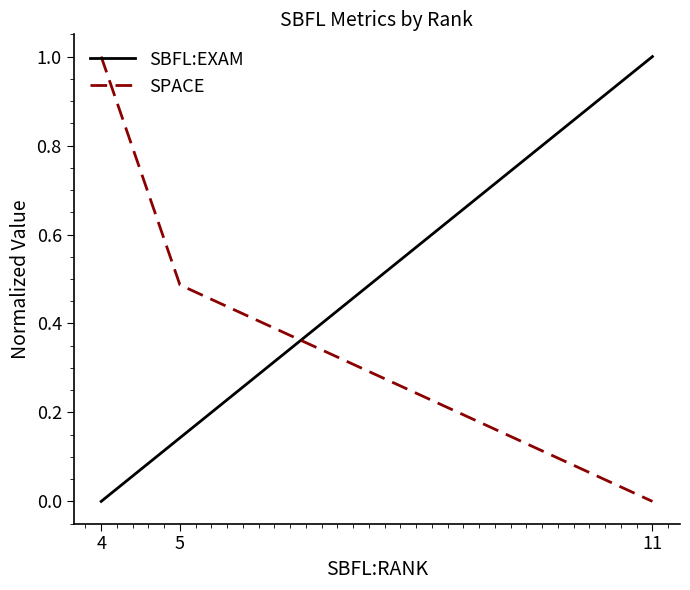

How many SPACE values are between 0 and 1?

3